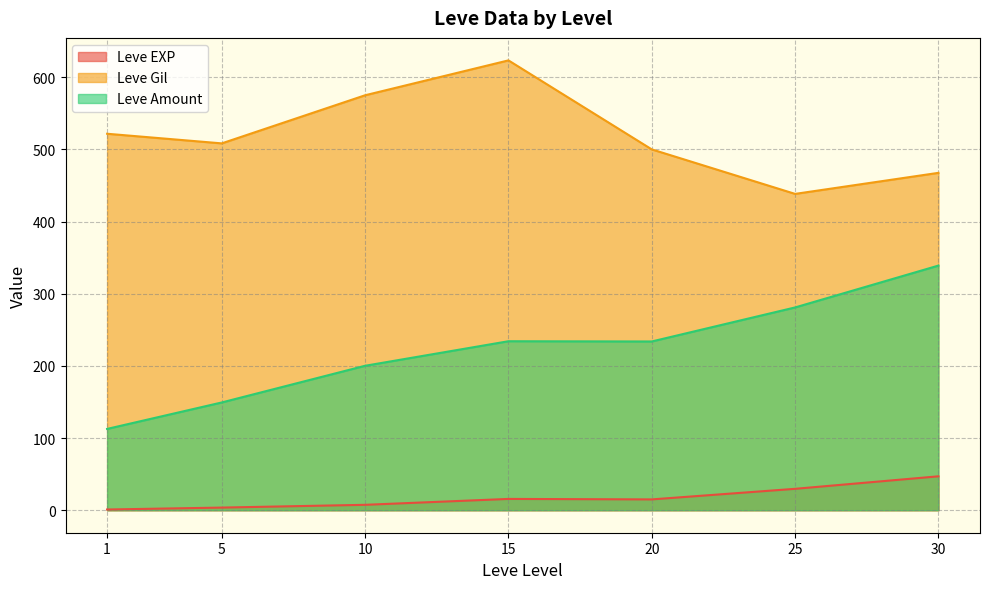

What is the difference between the Leve Amount values at 15 and 25?

46.8